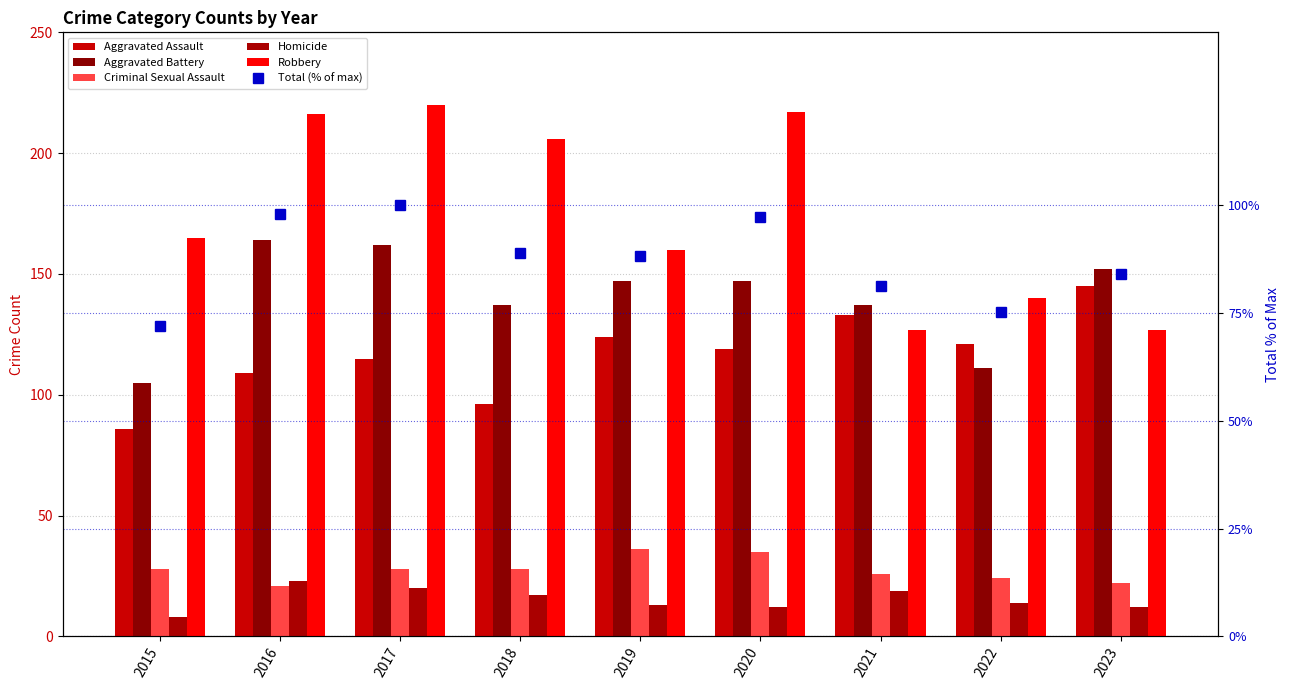

Read the Aggravated Battery value at 2018.

137.0